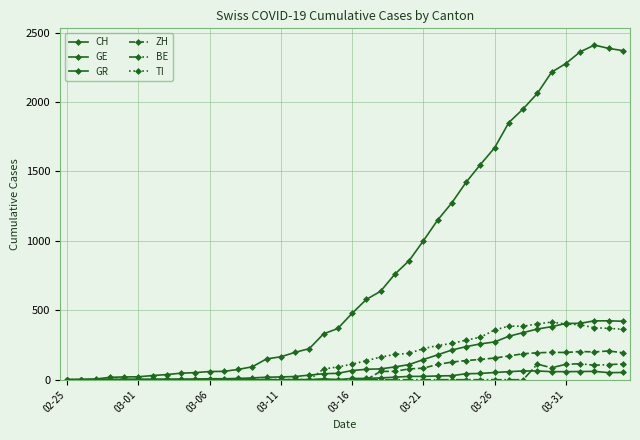

How many data points in CH are less than 478?

20